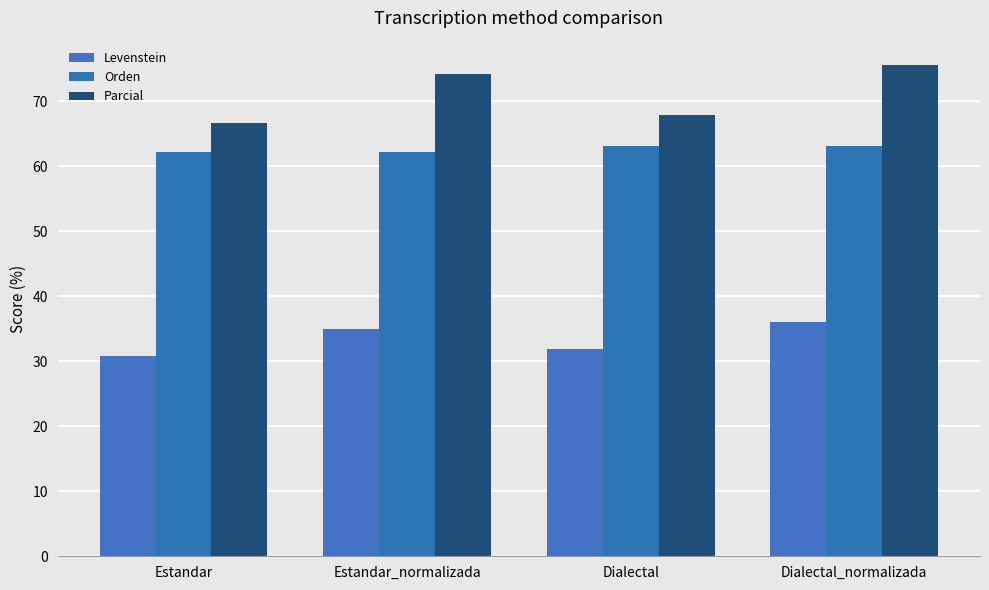

Does the chart contain any negative values?

No